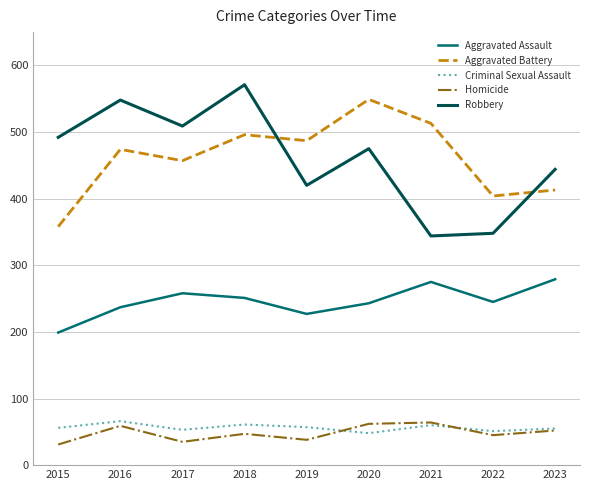

Between which two adjacent categories do Robbery and Aggravated Battery first intersect?

2018 and 2019